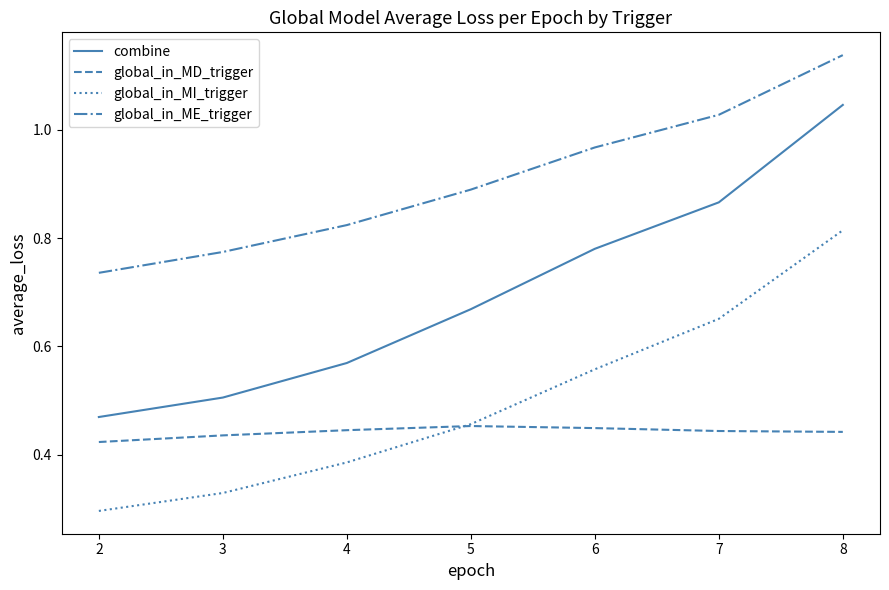

Where is global_in_MI_trigger nearest to the value 0?

2